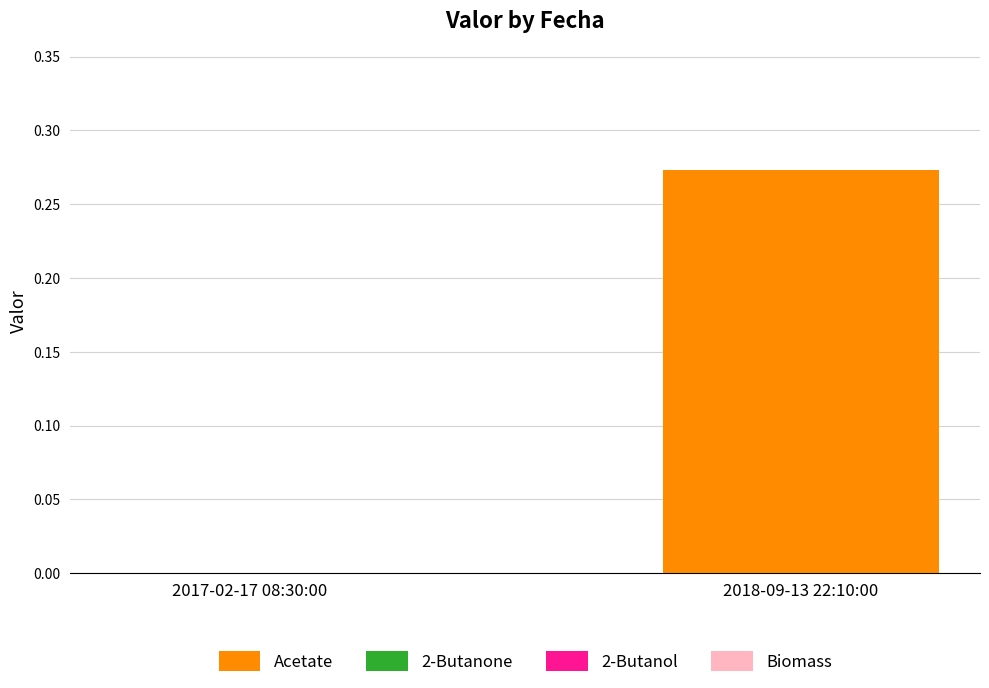

Which category has the highest value across all series?

2018-09-13 22:10:00